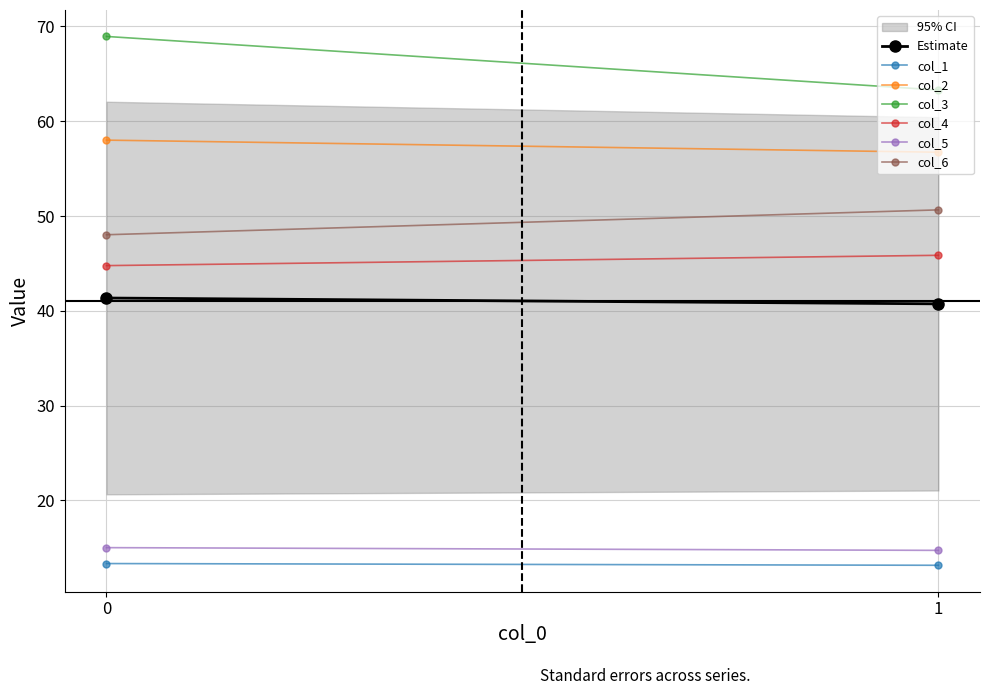

Reading left to right, list all the values displayed in this chart.

row0_col1: 13.3	13.2
row0_col2: 58.0	56.7
row0_col3: 68.9	63.3
row0_col4: 44.8	45.9
row0_col5: 15.0	14.7
row0_col6: 48.0	50.6